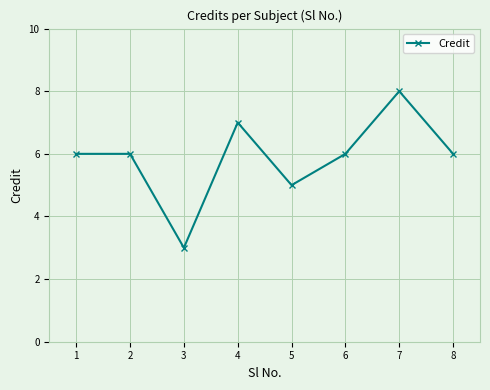

What is the change in value from 2 to 7?

+2